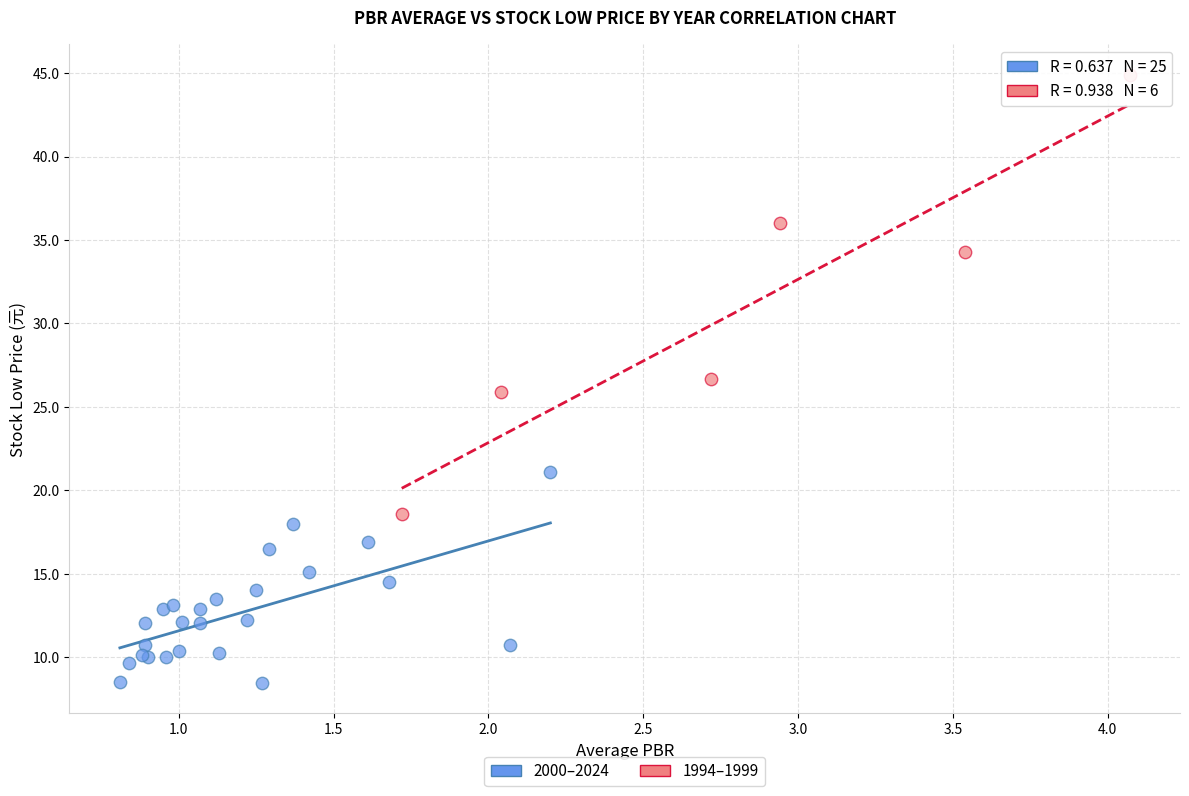

Which series has the widest spread of Y values?

1994–1999